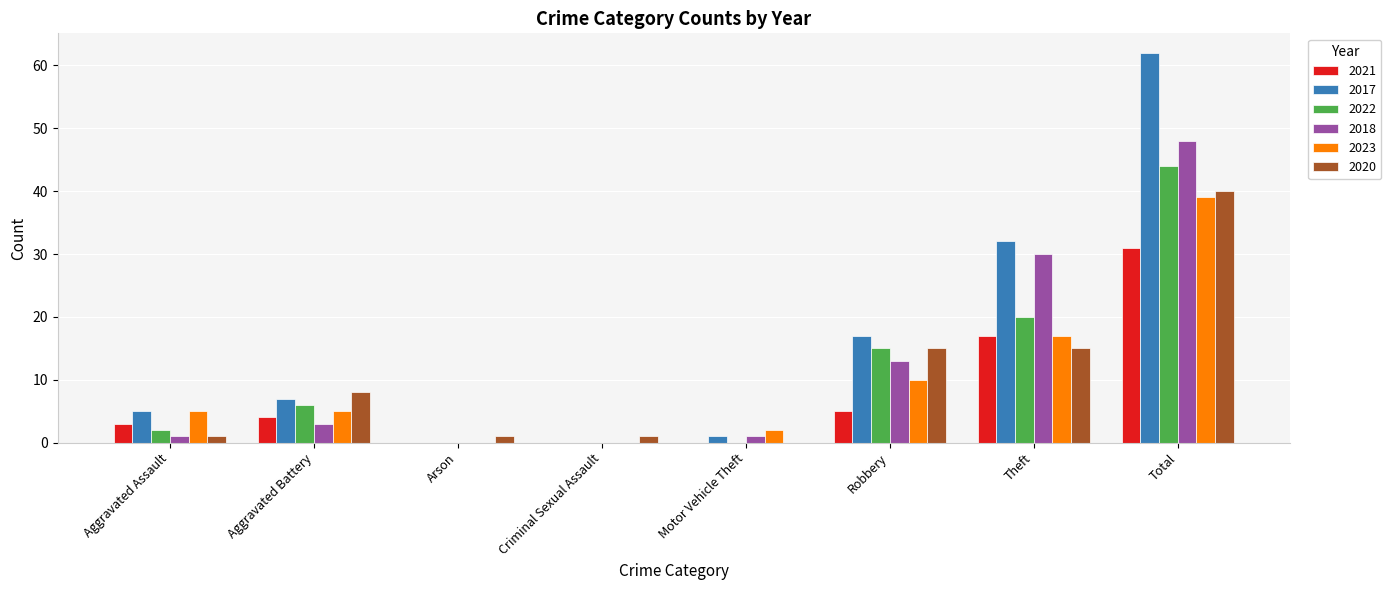

What is the sum of all 2020 values?

81